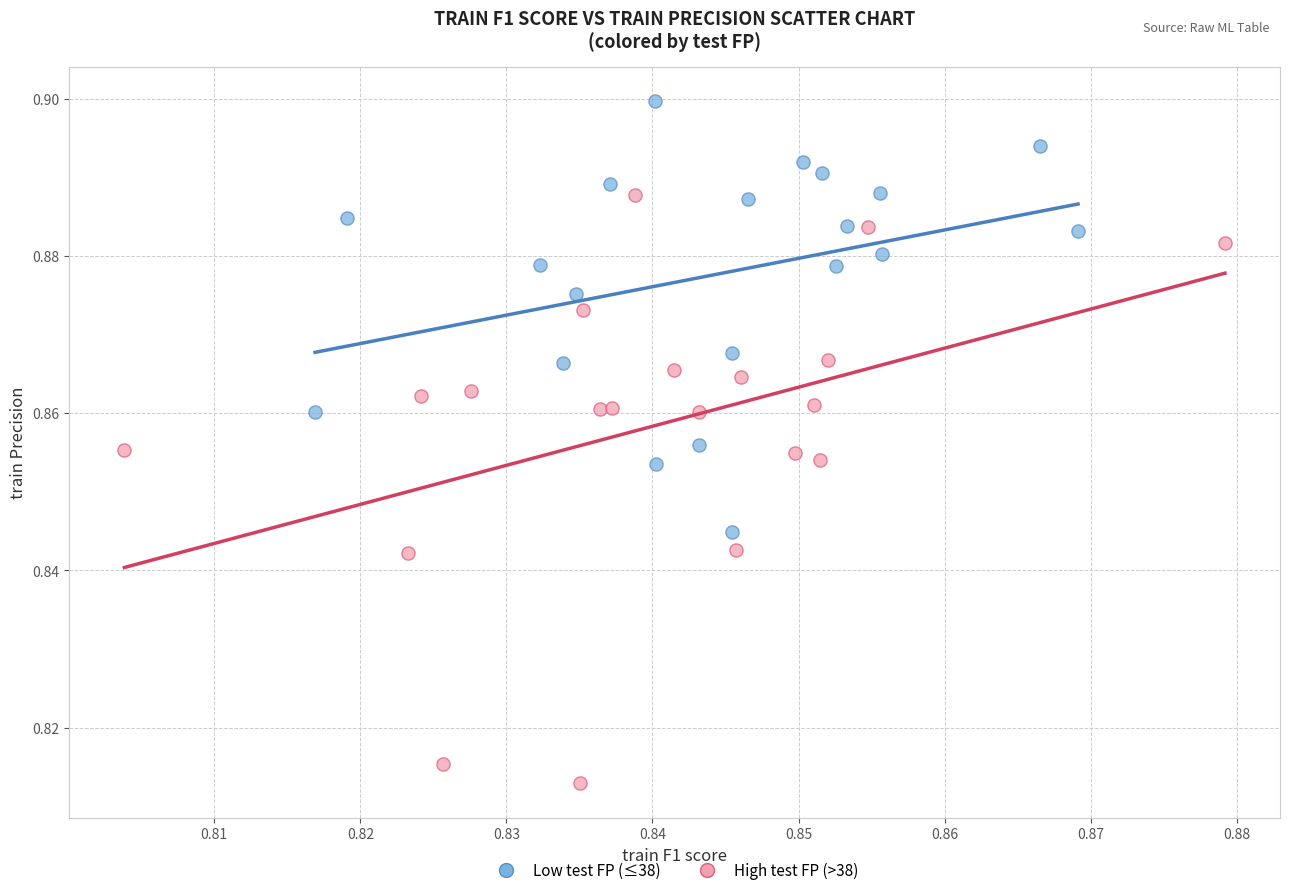

Which series has the widest spread of Y values?

High test FP (>38)